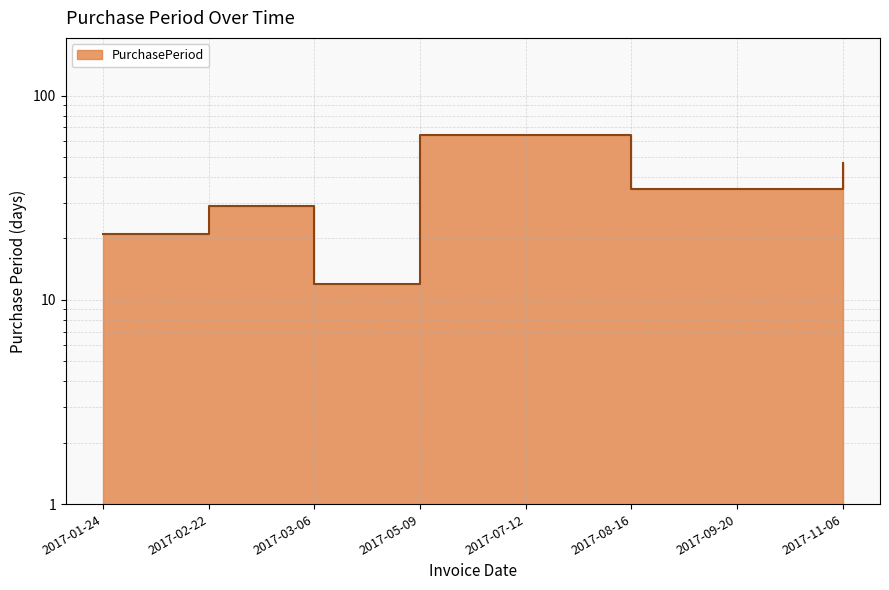

At which label is the value closest to 38?

2017-08-16